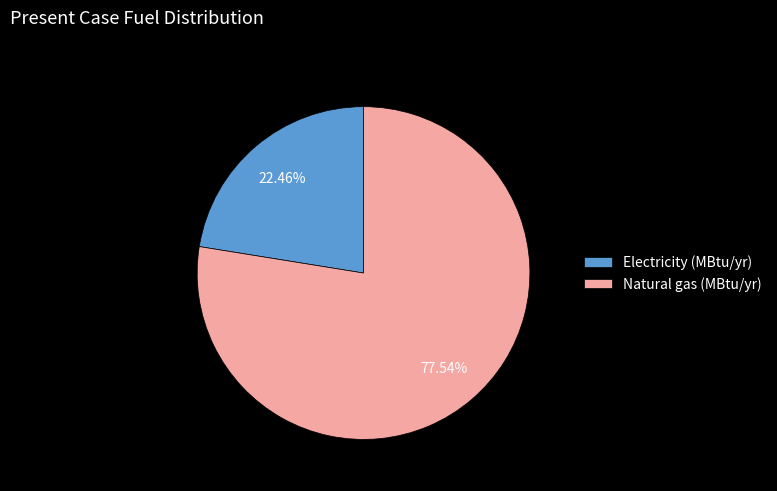

What is the largest slice in the pie chart?

Natural gas (MBtu/yr)